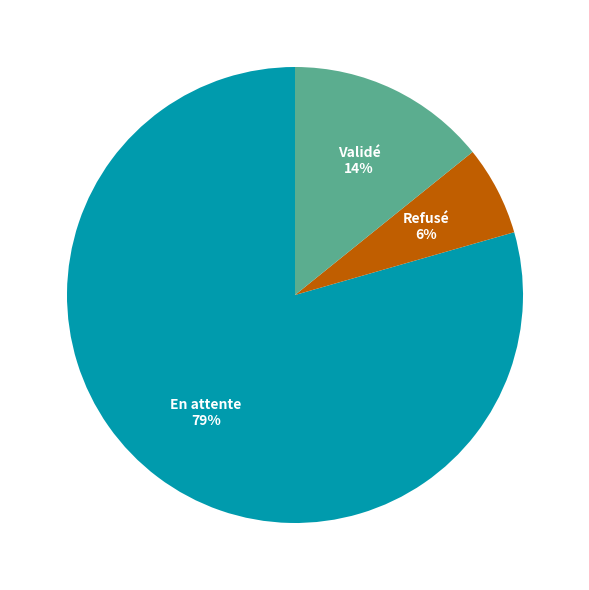

Does any single category account for the majority?

Yes